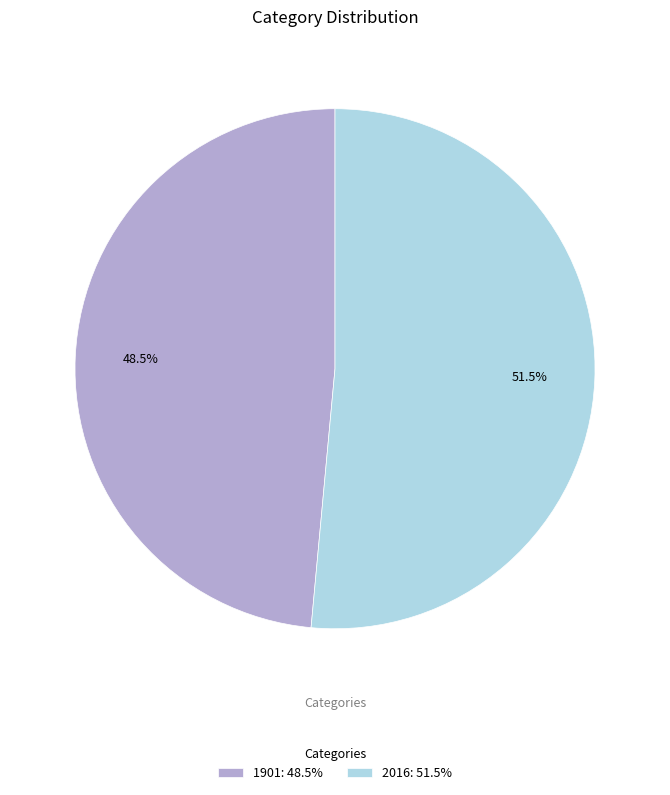

To the nearest percent, what is the difference between the 1901 and 2016 slice percentages?

3%